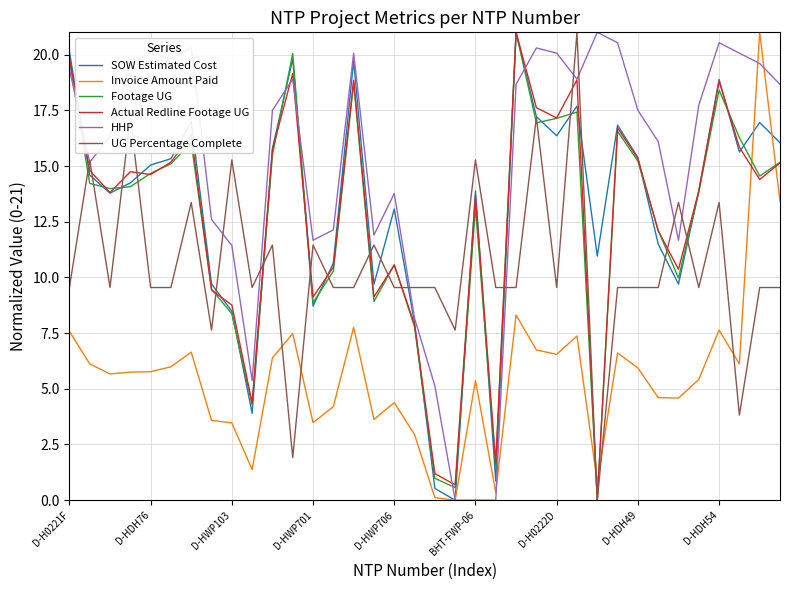

Which series has the largest total across all categories?

HHP